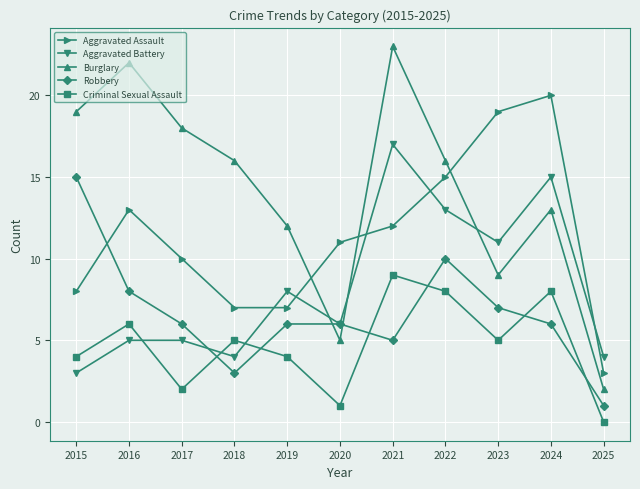

At 2018, list the series in order from smallest to largest.

Robbery, Aggravated Battery, Criminal Sexual Assault, Aggravated Assault, Burglary